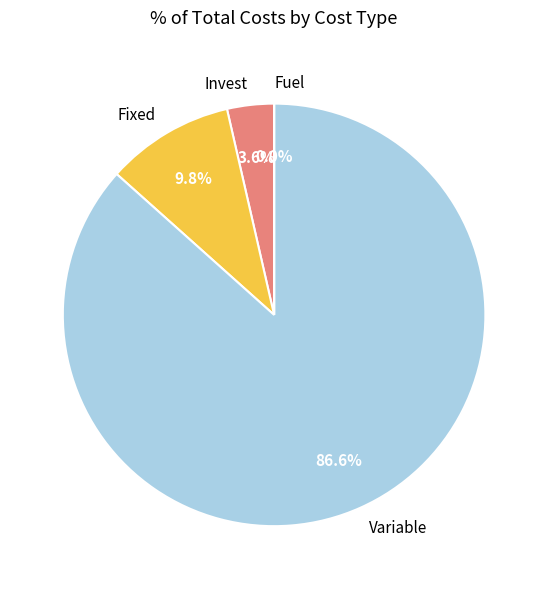

What percentage is the Fixed slice, to the nearest percent?

10%